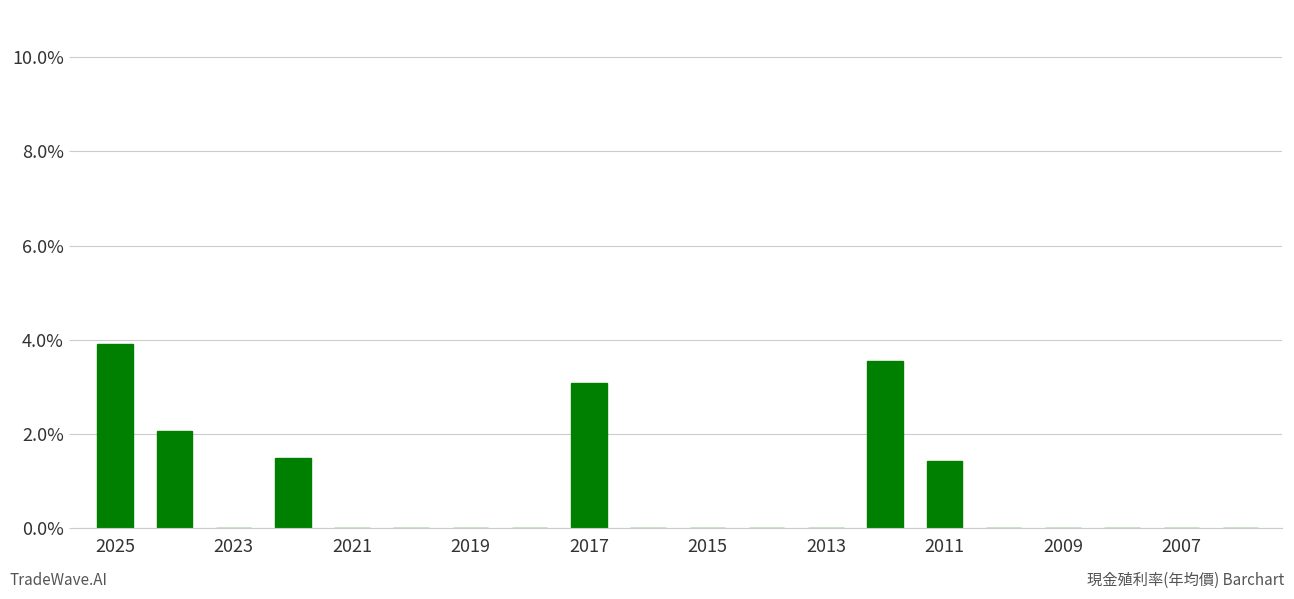

Count the number of data series in this chart.

1